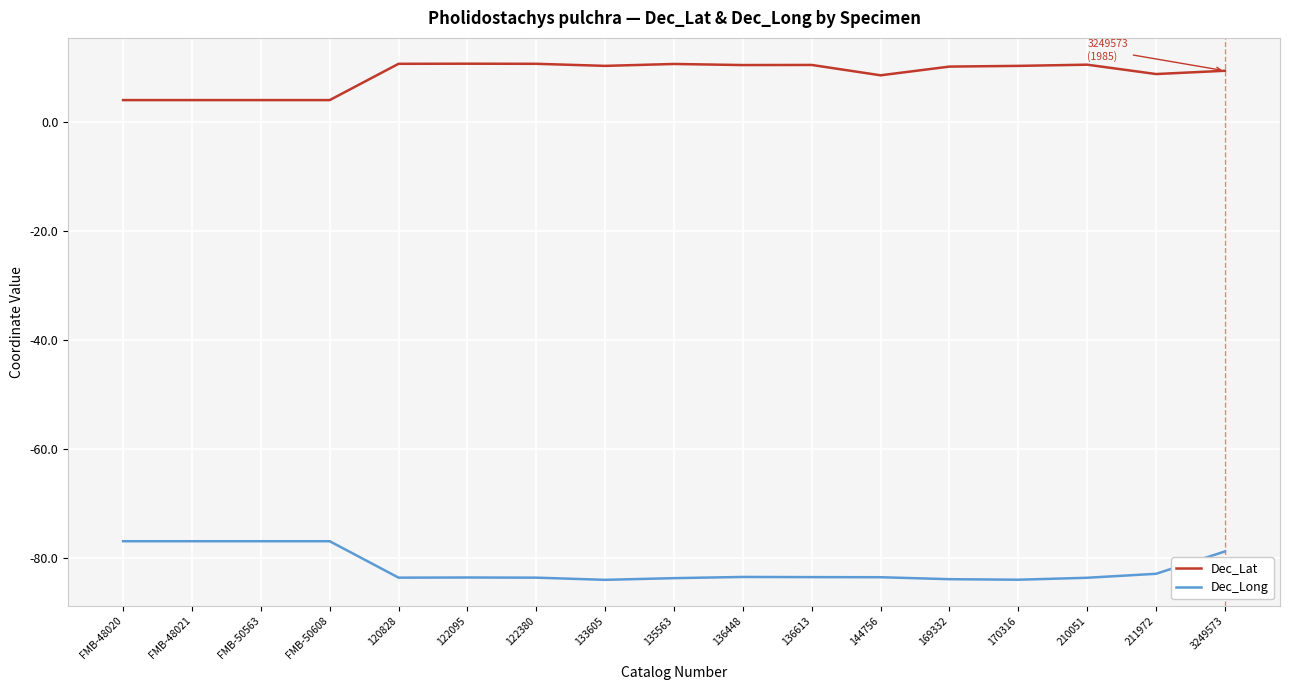

Is it true that Dec_Lat equals 10.2 at 169332?

True